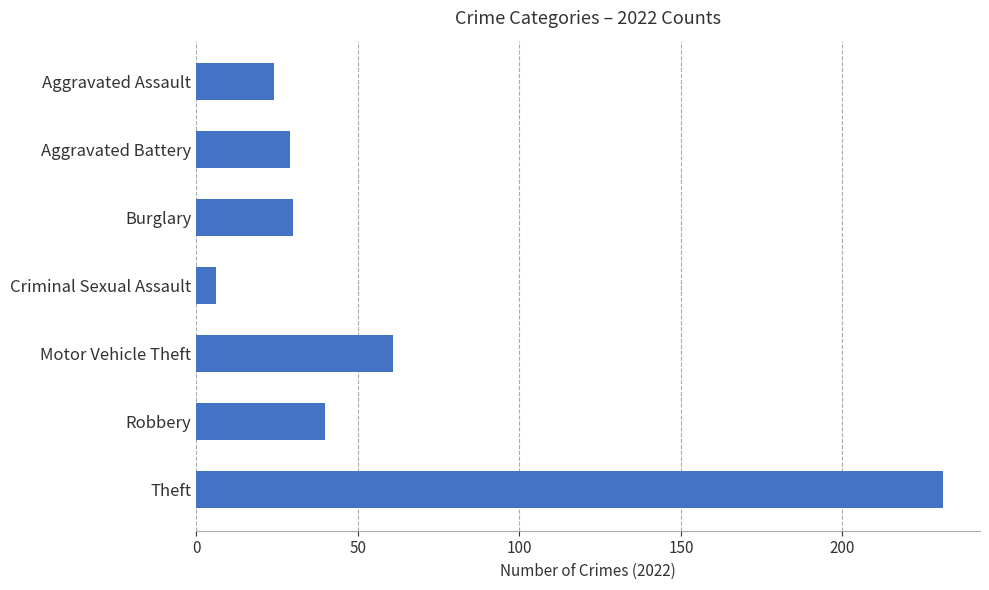

How many bars are there in total?

7